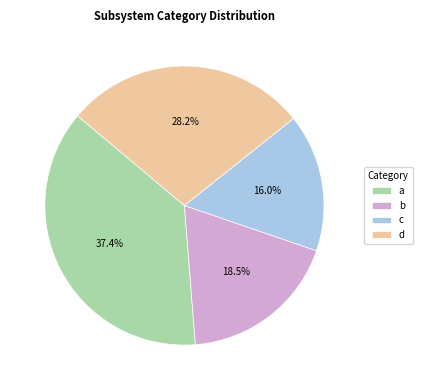

What is the ratio of the value at a to the value at c?

2.3